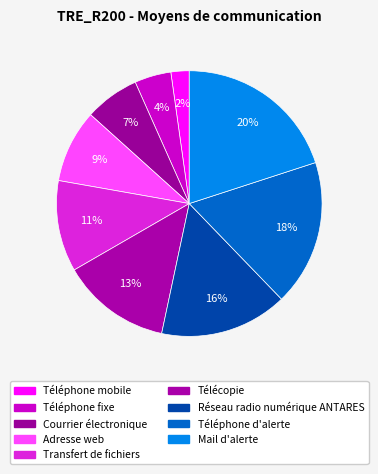

Does any single category account for the majority?

No